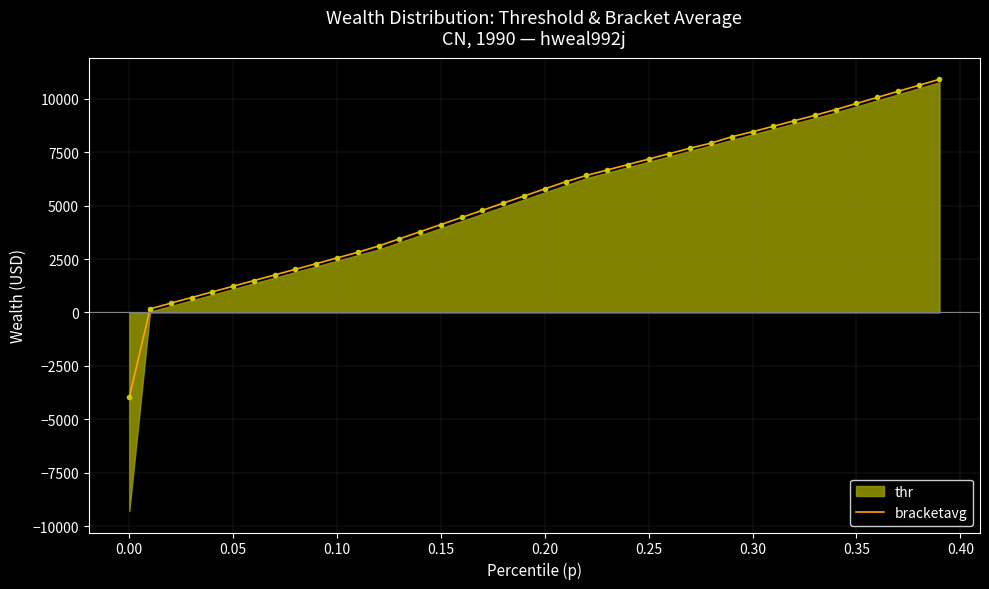

How many lines are shown in the chart?

1